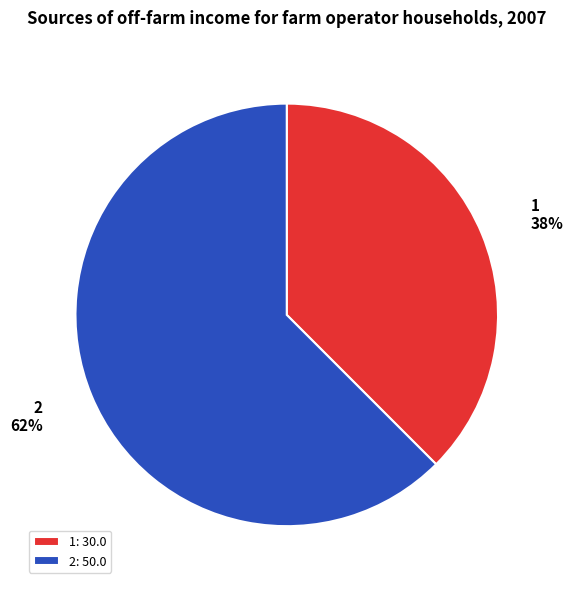

Approximately how many times larger is the value at 1 compared to 2?

0.6